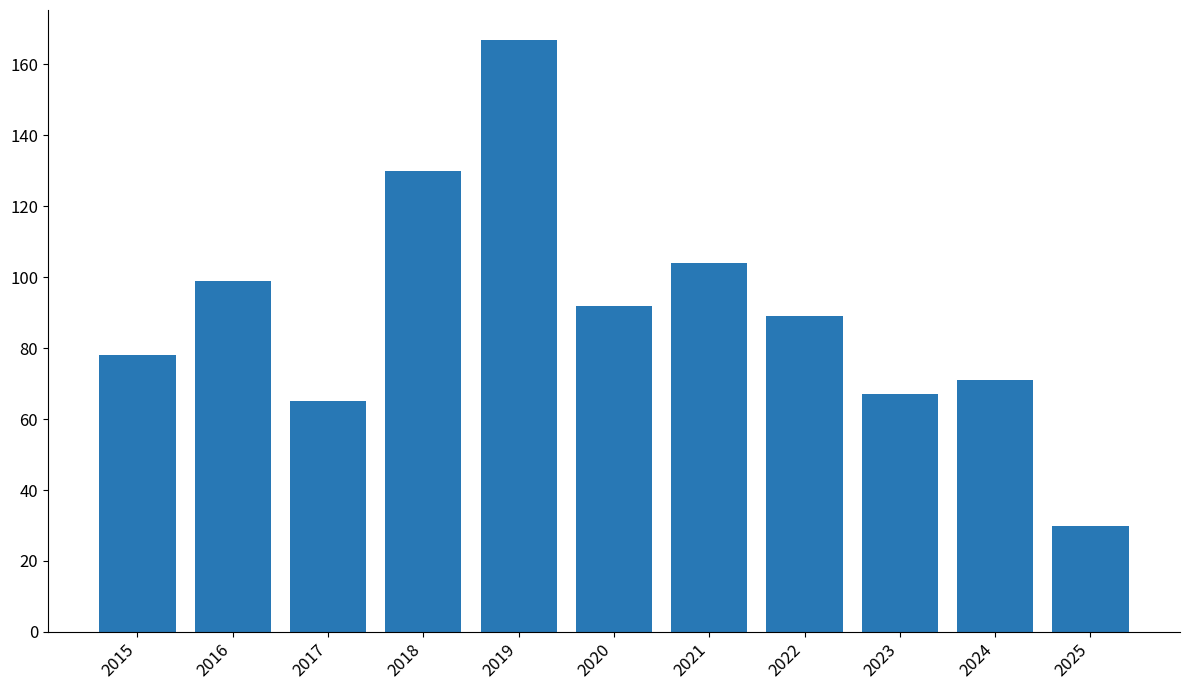

The chart shows a value of 19 at 2017. True or false?

False